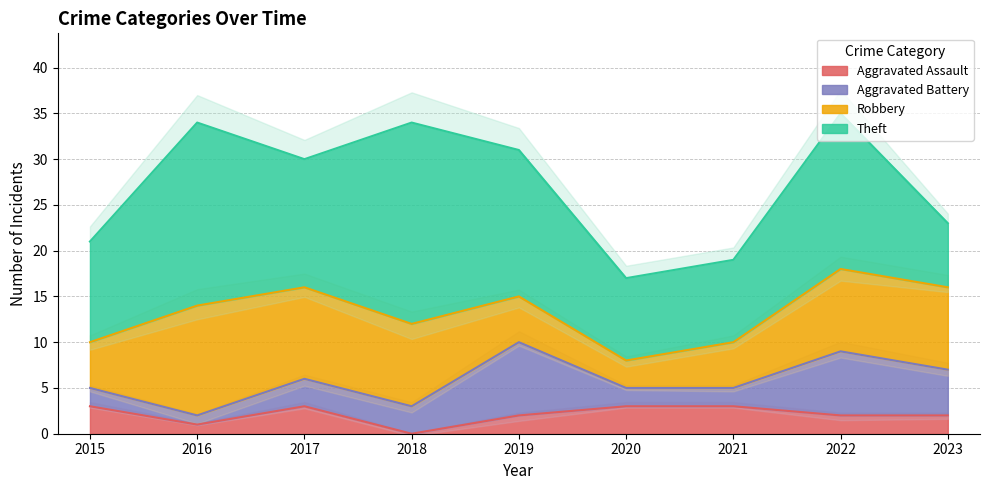

Which series has the largest range (max minus min)?

Theft